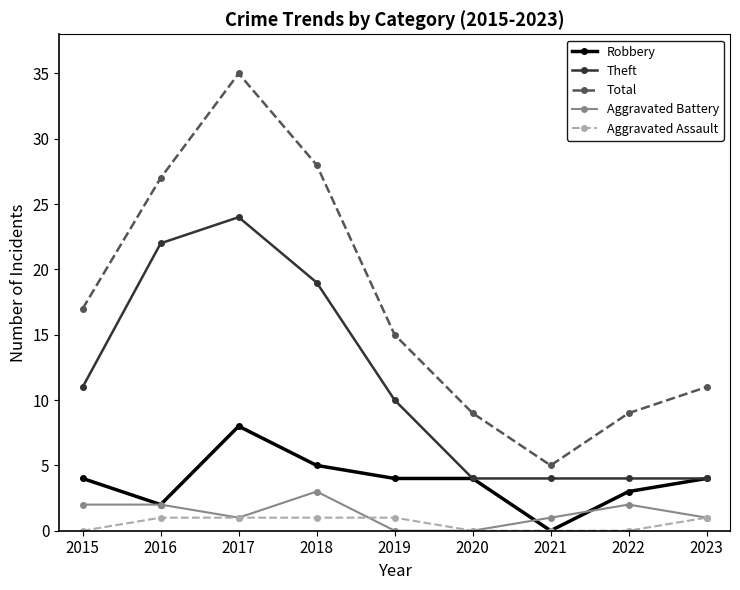

What is the sum of all Robbery values?

34